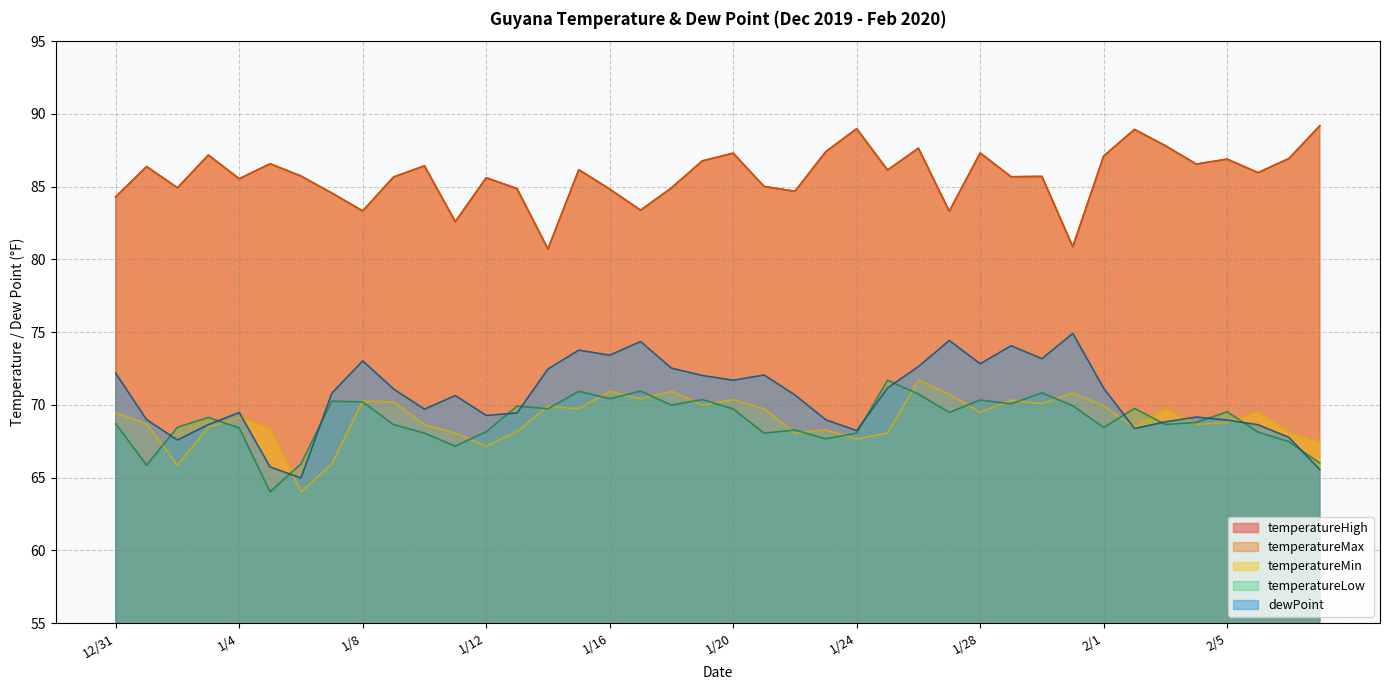

Is the value of temperatureLow at 1/3 greater than the value of temperatureMax at 1/5?

No